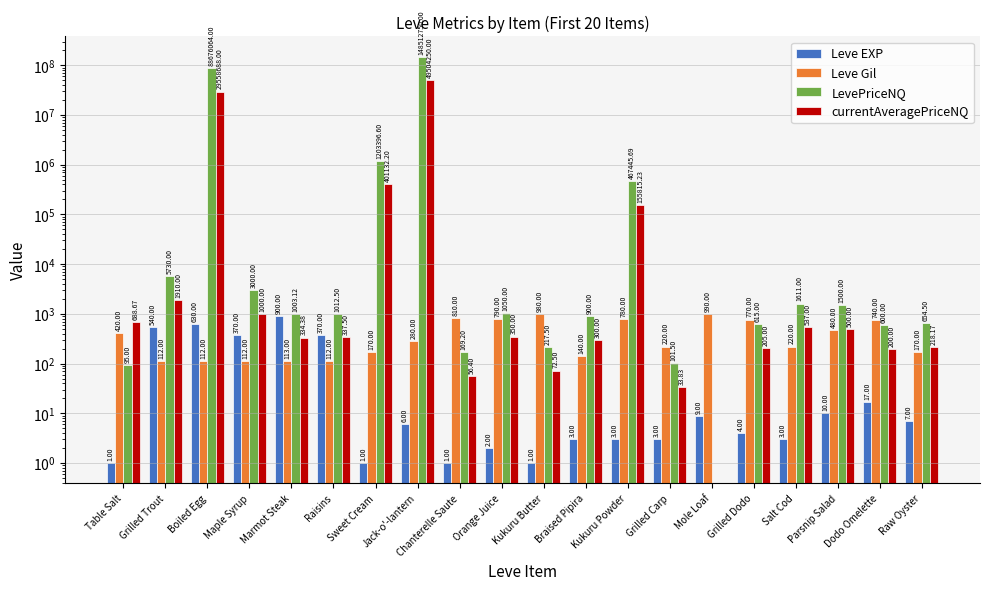

Reading right to left, extract all data points from this chart.

Leve EXP: 7.0	17.0	10.0	3.0	4.0	9.0	3.0	3.0	3.0	1.0	2.0	1.0	6.0	1.0	370.0	900.0	370.0	630.0	540.0	1.0
Leve Gil: 170.0	740.0	480.0	220.0	770.0	990.0	220.0	780.0	140.0	980.0	790.0	810.0	280.0	170.0	112.0	113.0	112.0	112.0	112.0	420.0
LevePriceNQ: 654.5	600.0	1500.0	1611.0	615.0	0.0	101.5	467445.7	900.0	217.5	1050.0	169.2	148512750.0	1203396.6	1012.5	1003.1	3000.0	88676064.0	5730.0	95.0
currentAveragePriceNQ: 218.2	200.0	500.0	537.0	205.0	0.0	33.8	155815.2	300.0	72.5	350.0	56.4	49504250.0	401132.2	337.5	334.4	1000.0	29558688.0	1910.0	688.7